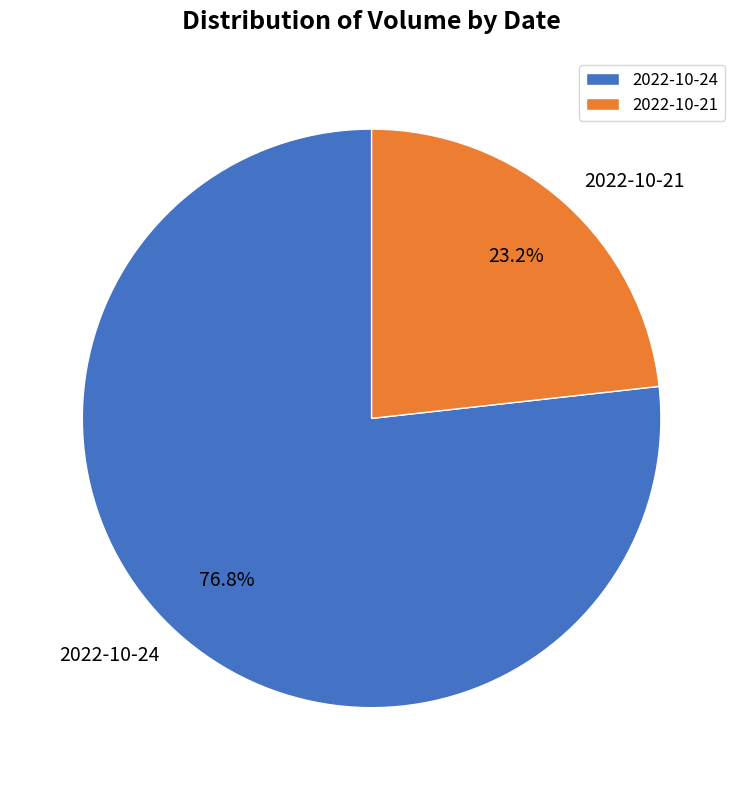

Does 2022-10-21 represent more than half of the total?

No